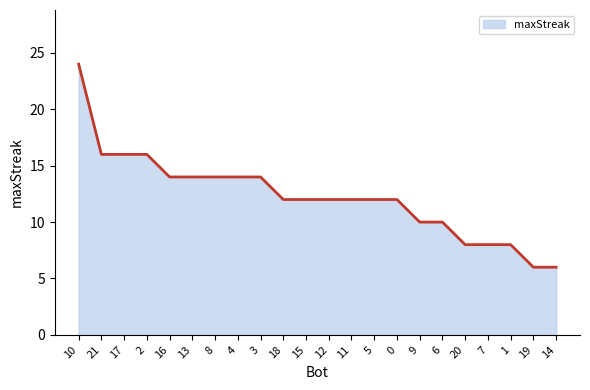

Approximately how many times larger is the value at 7 compared to 11?

0.7